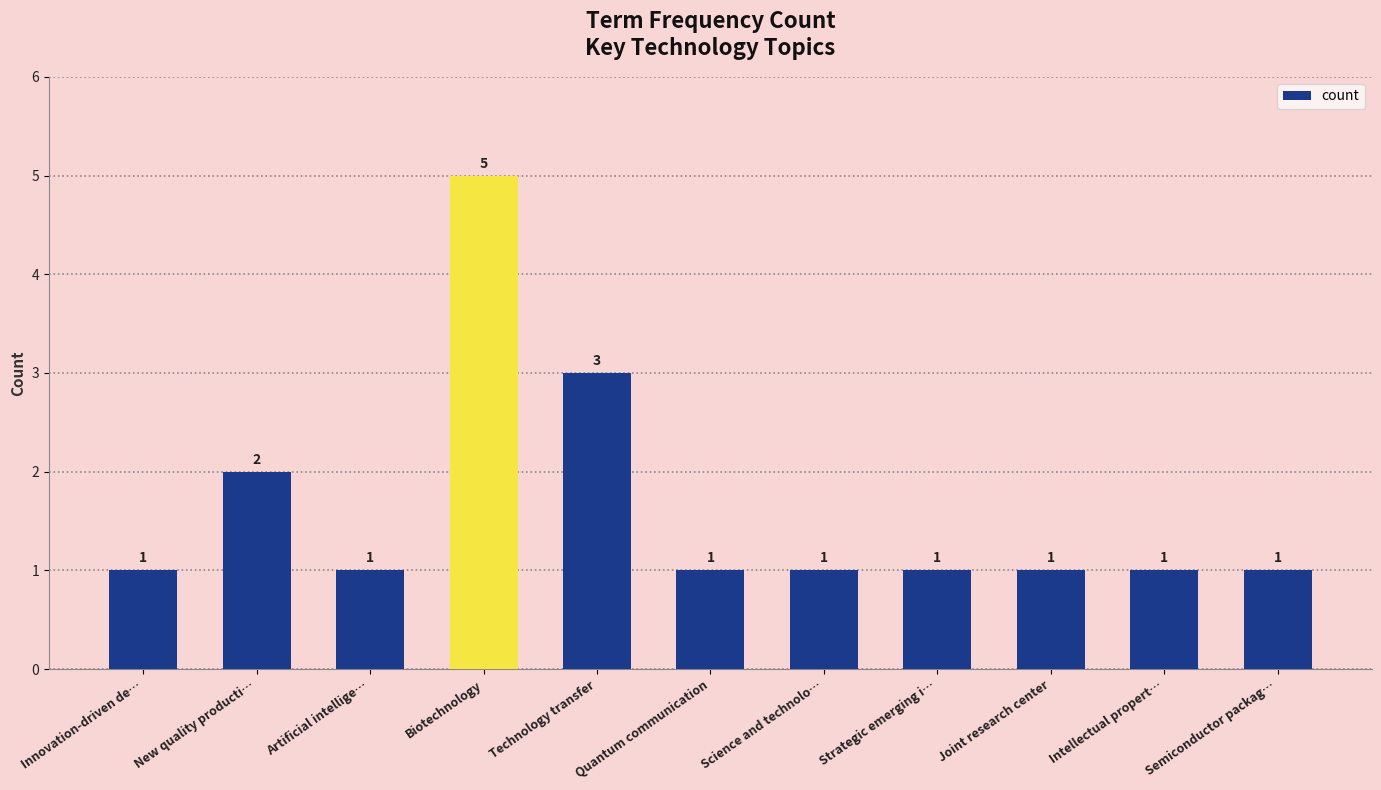

What position from the left is Biotechnology?

4